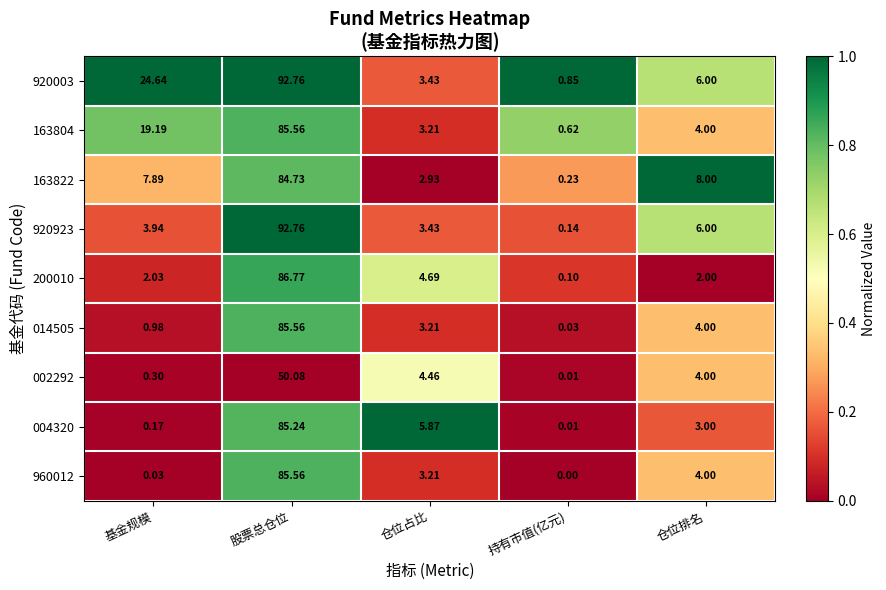

At which category is the sum across all series the highest?

股票总仓位